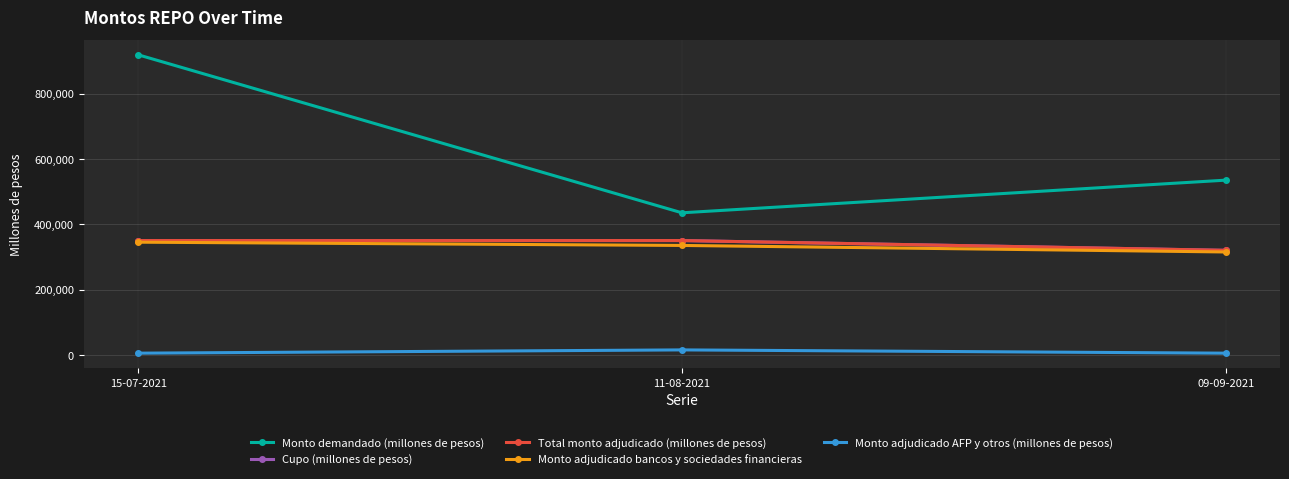

At how many categories does at least one series exceed 489573?

2